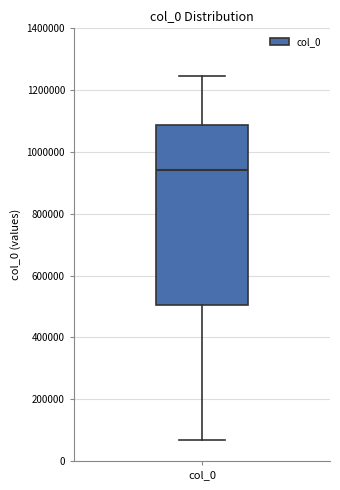

Read this box plot against the y-axis: the position of the median line, the range covered by the box, and the ends of both whiskers. The values are not printed on the chart, so give them approximately, as read against the axis.

median 940000, box 500000 to 1080000, whiskers 60000 to 1240000